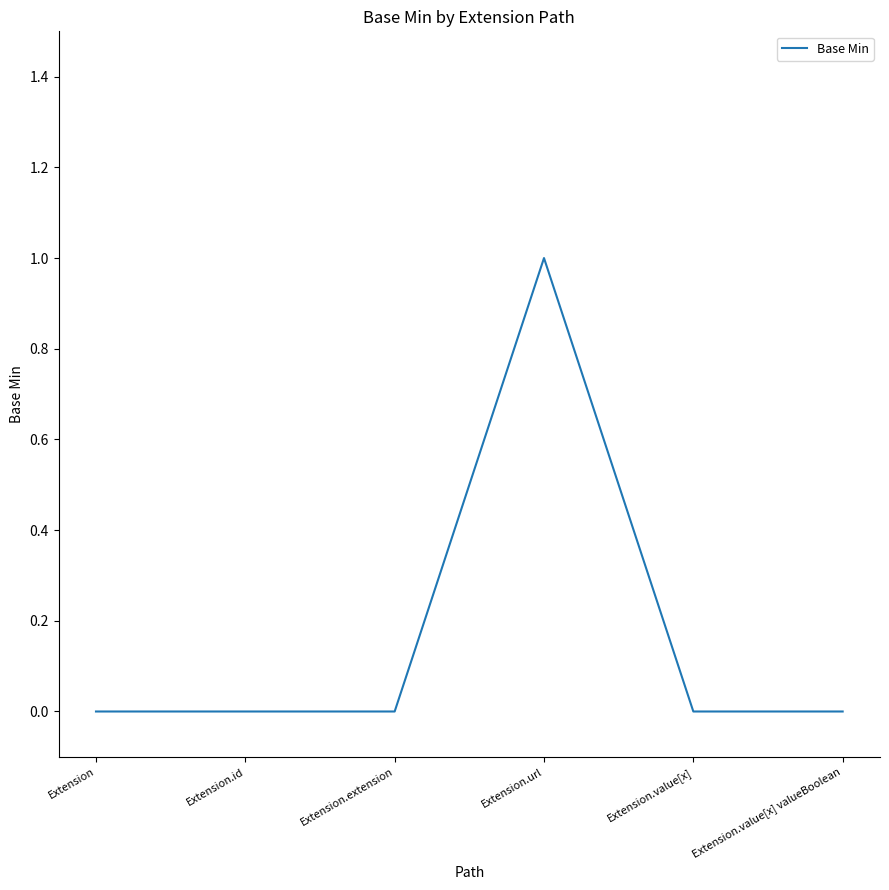

True or false: the data shows 0 at Extension.

True